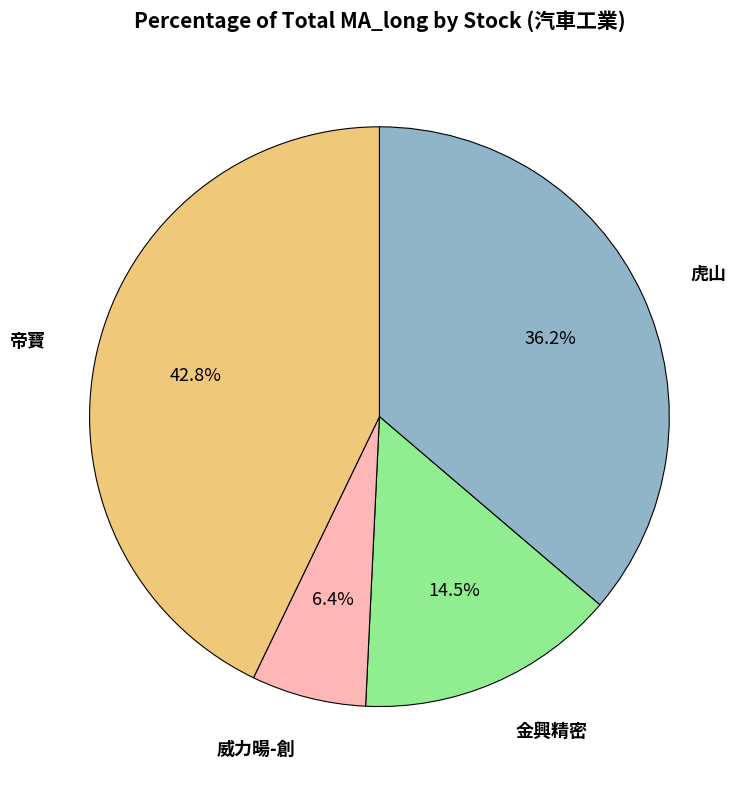

Does any single category account for the majority?

No